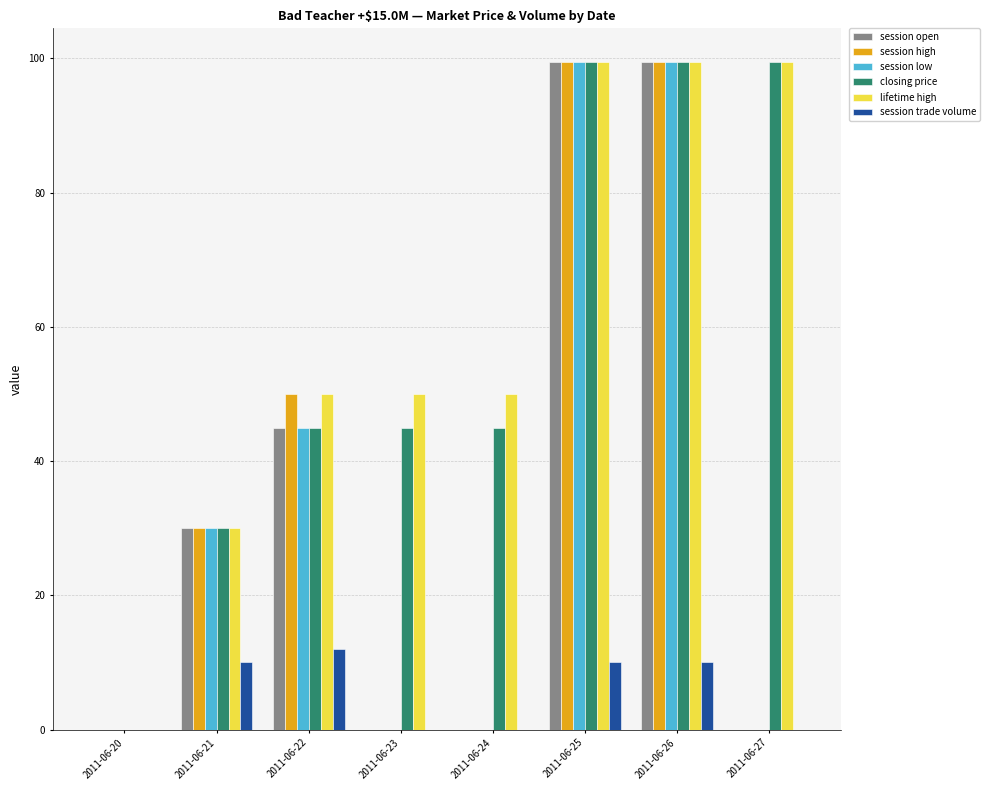

What is the sum of all session trade volume values?

42.0